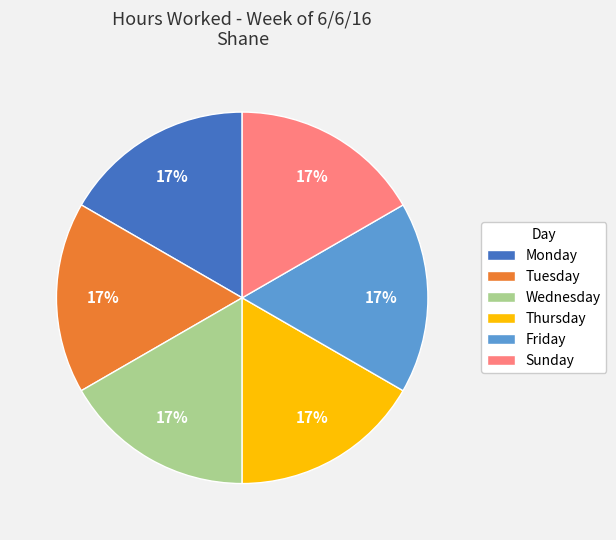

The Friday slice represents 17% of the pie. True or false?

True